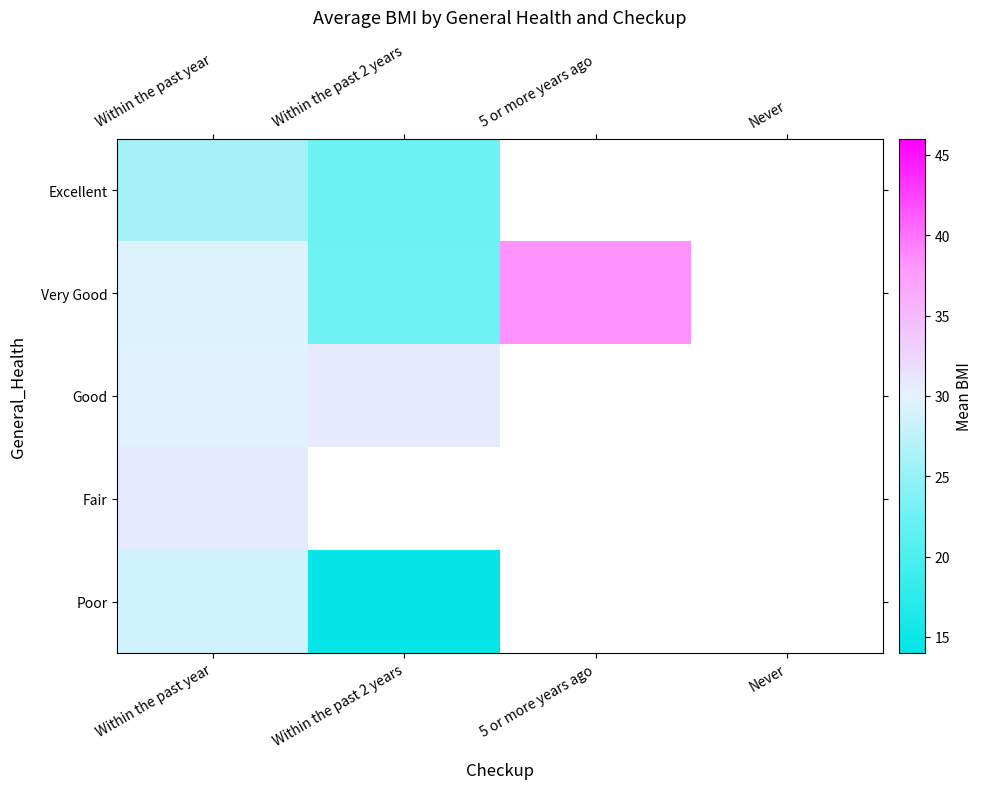

How many data points in Very Good are less than 38?

2